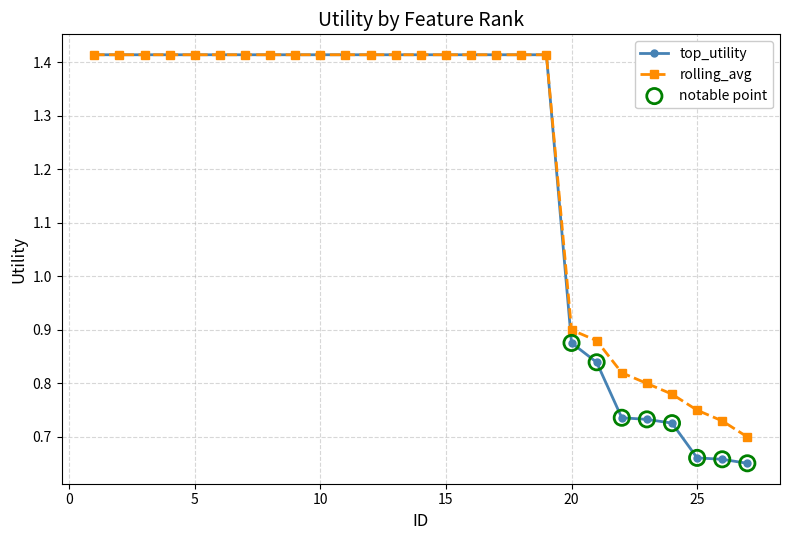

Which series has the widest spread of values?

top_utility